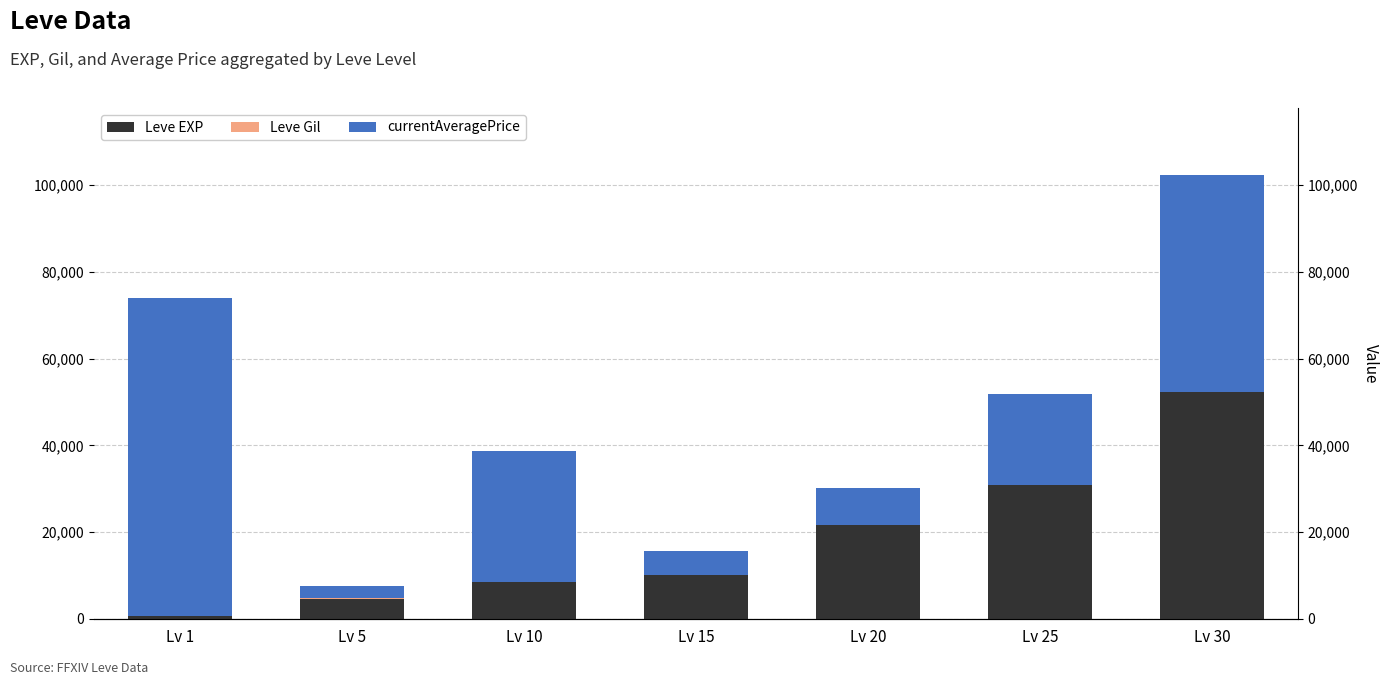

The value of currentAveragePrice at Lv 15 is 5362. True or false?

True